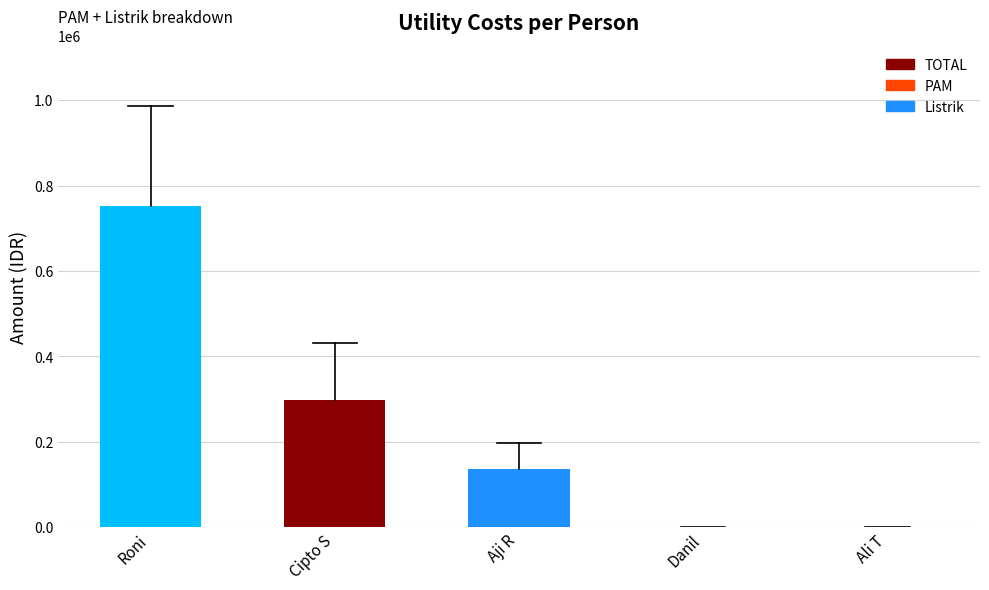

Between Roni and Ali T, which is larger?

Roni